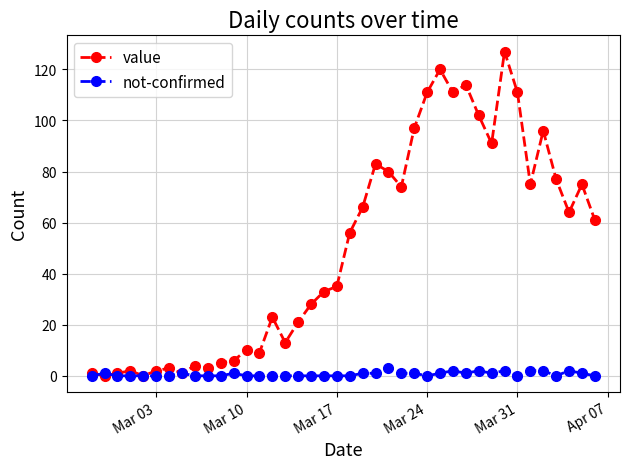

Rank the series by their maximum value, from lowest to highest.

not-confirmed, value